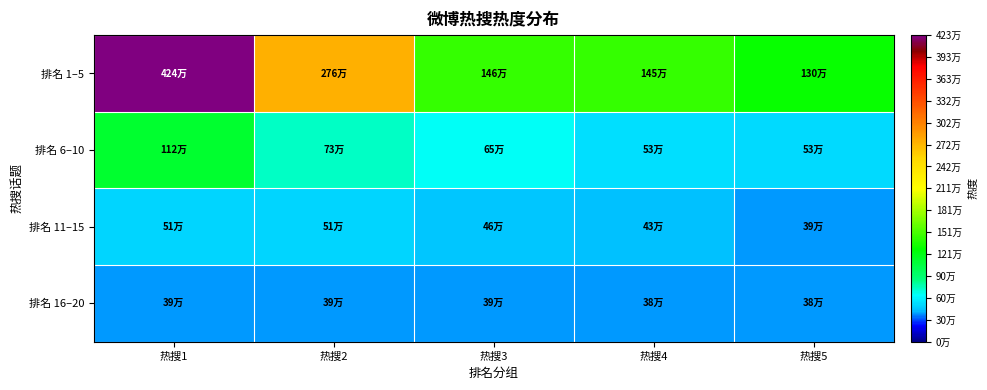

Which series has the widest spread of values?

排名 1–5